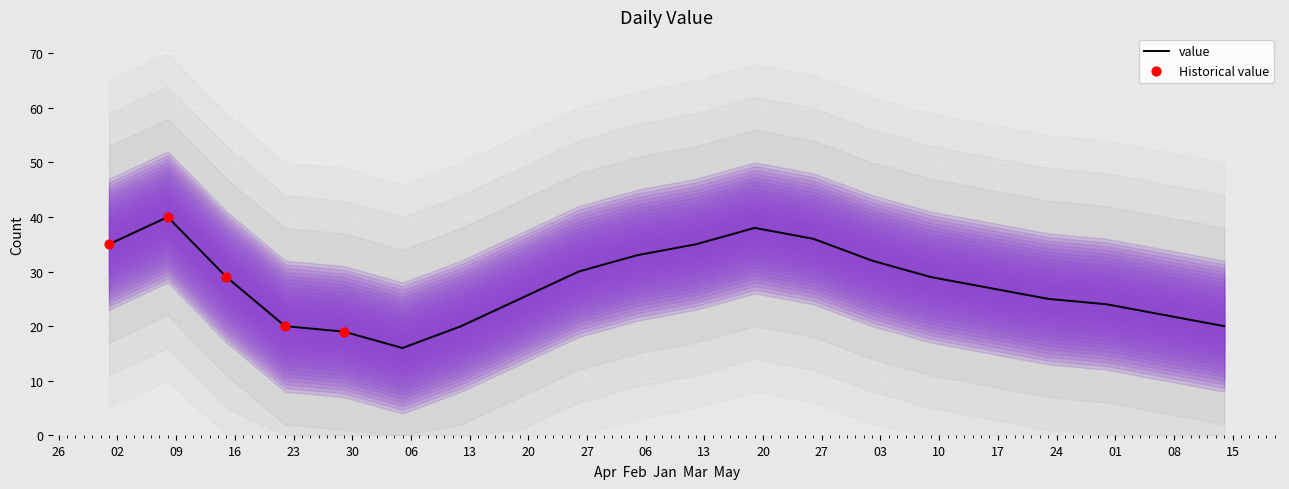

What is the change in value from 2023-01-15 to 2023-01-22?

-9